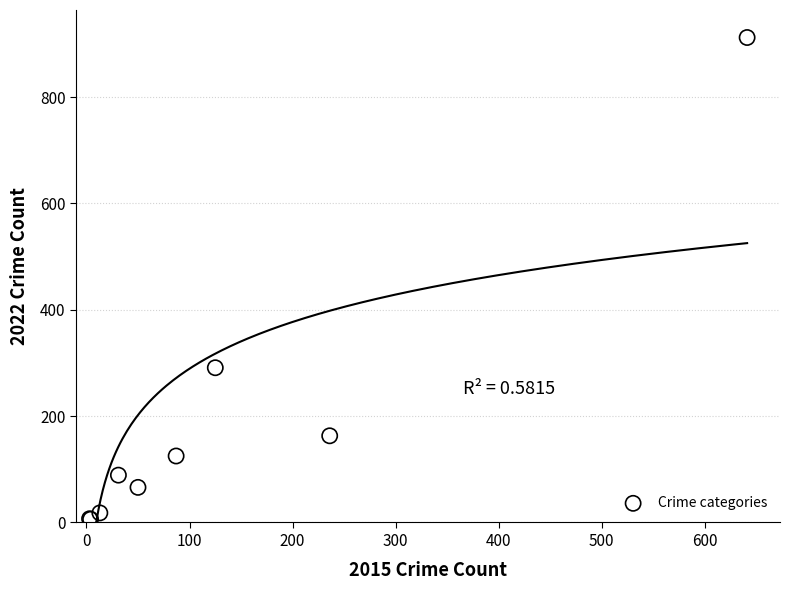

What Y value in the scatter plot is closest to 459?

291